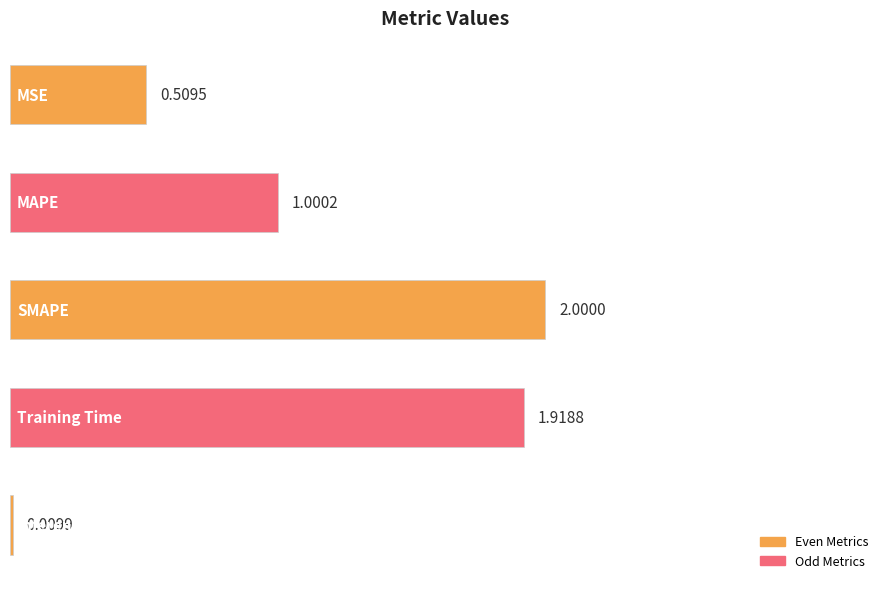

What is the average value?

1.1